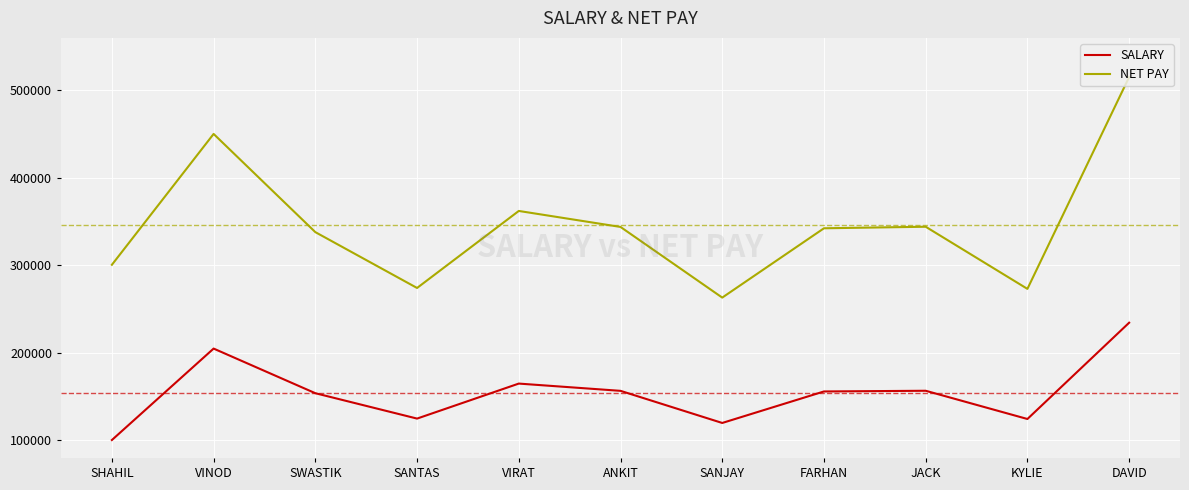

How many lines are shown in the chart?

2